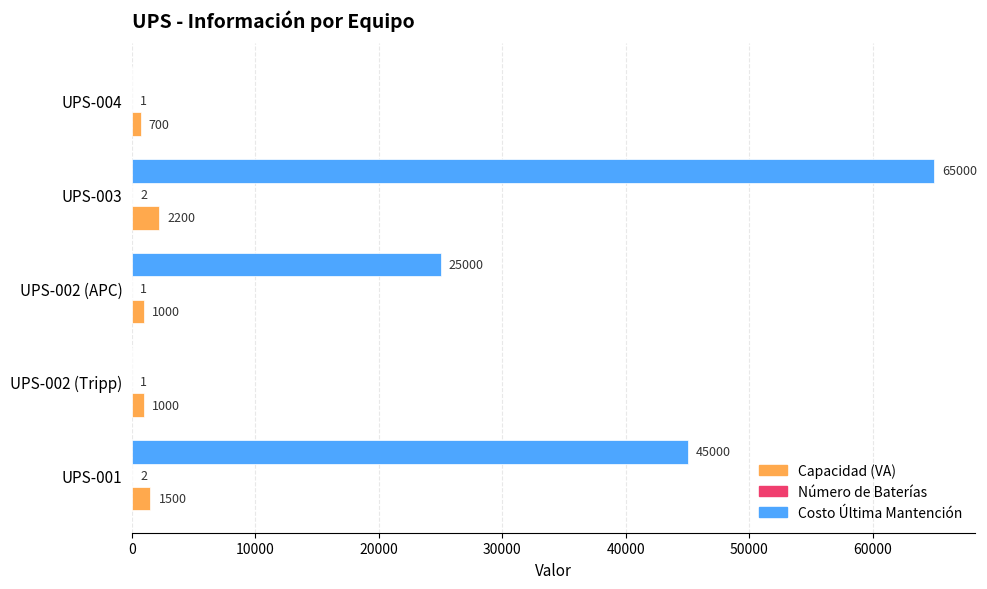

Which series has the widest spread of values?

Costo Última Mantención